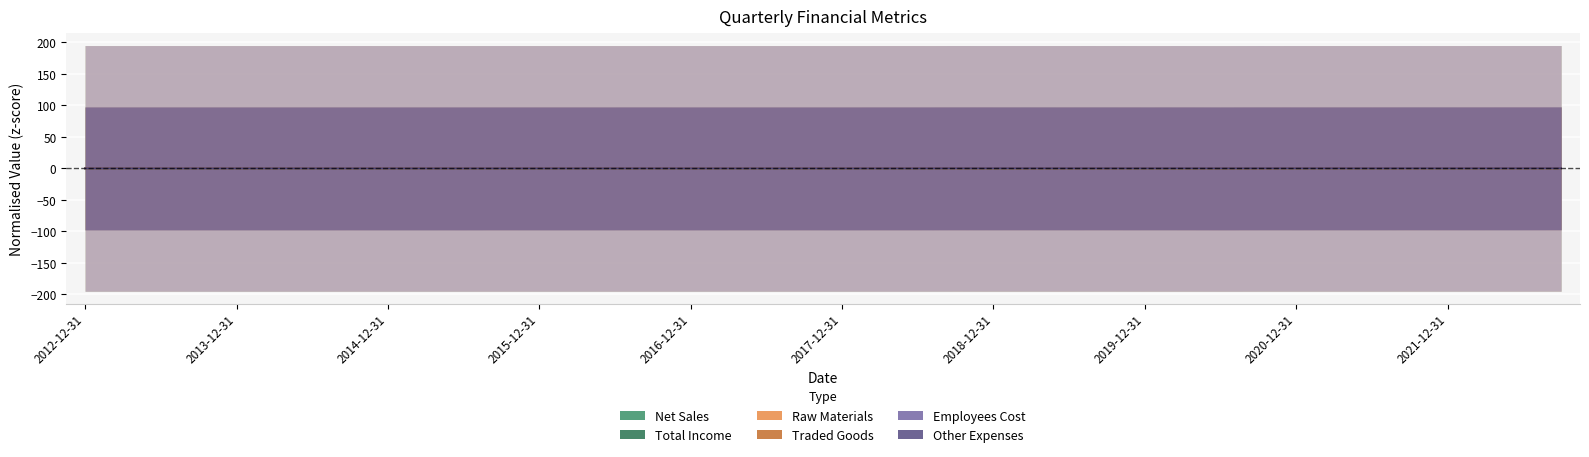

Is the value of Traded Goods at 18 greater than the value of Other Expenses at 36?

No